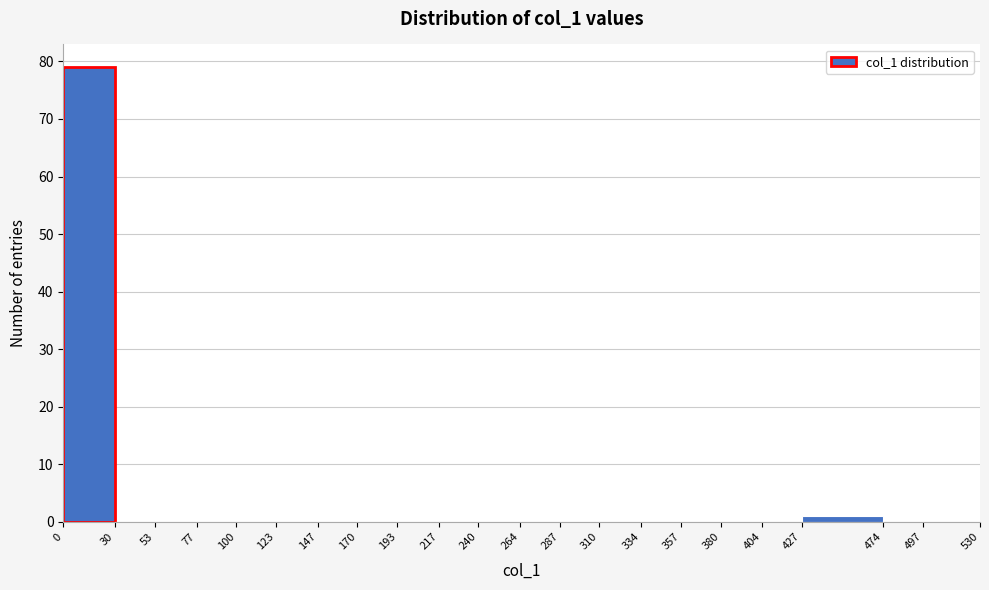

Over which range of the x-axis is the bar tallest?

0 to 30